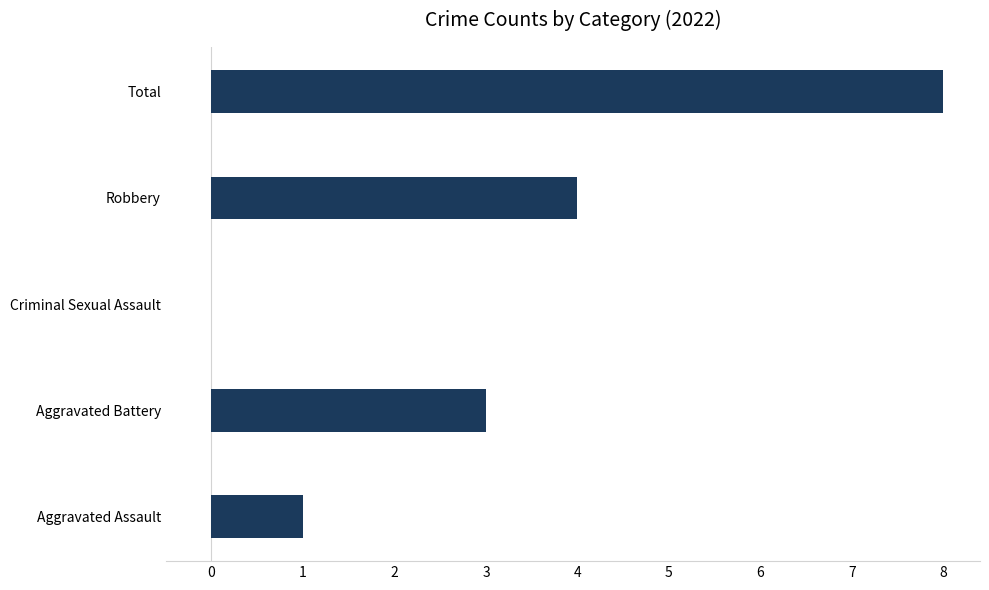

What value does the data have at Robbery?

4